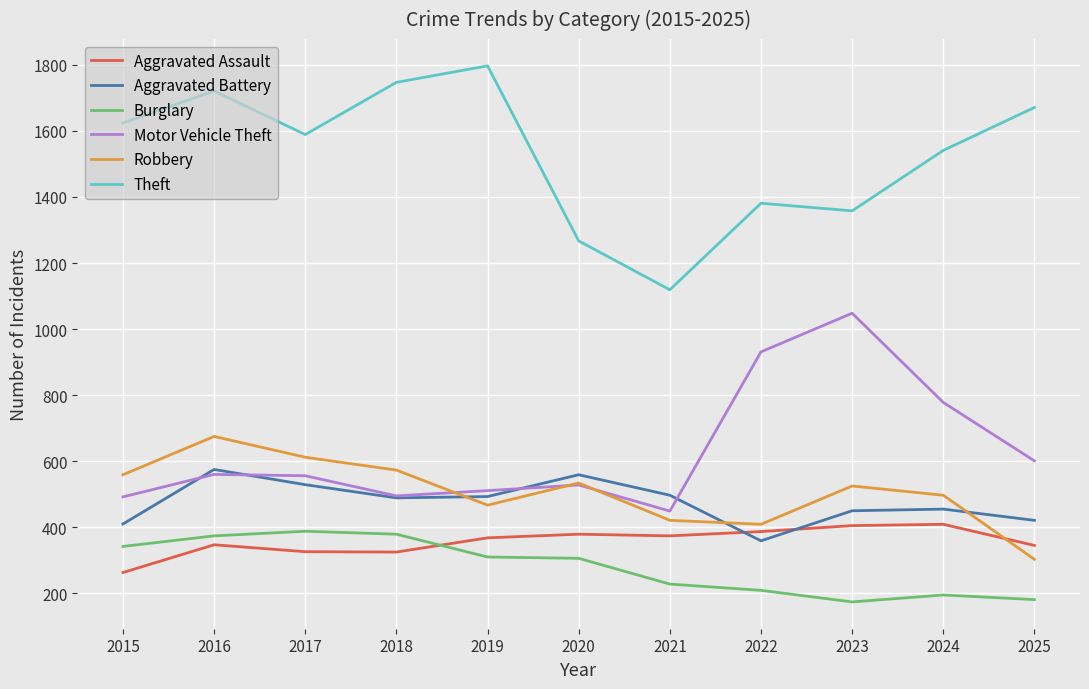

Is it true that Theft equals 2022 at 2023?

False